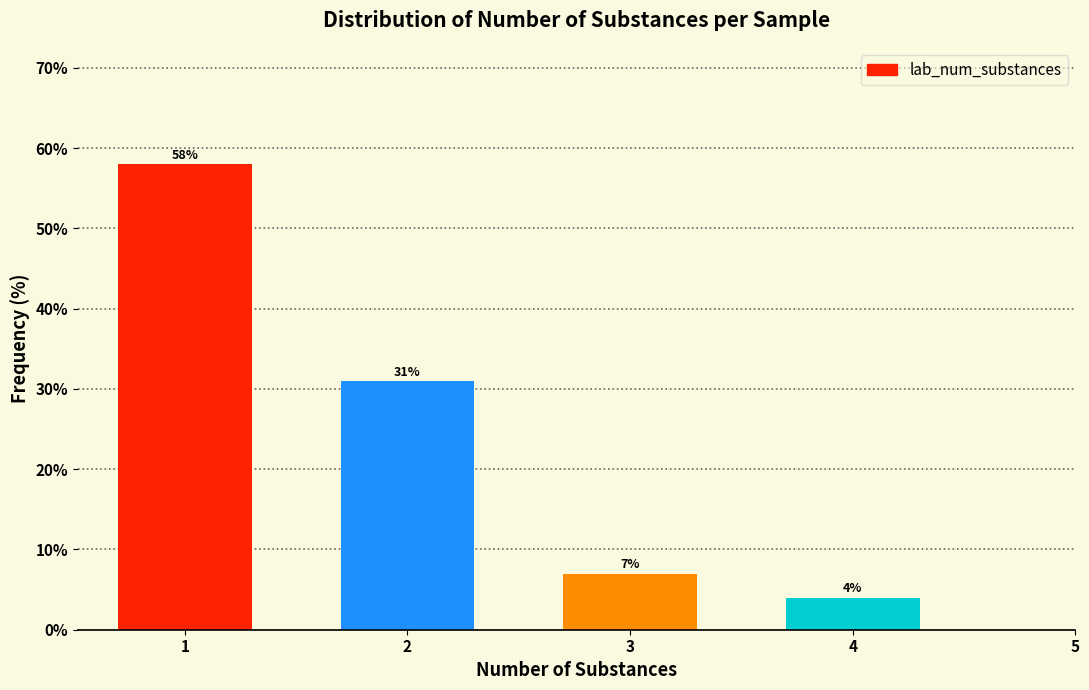

Reading right to left, transcribe all the data shown in this chart.

4=4.0	3=7.0	2=31.0	1=58.0